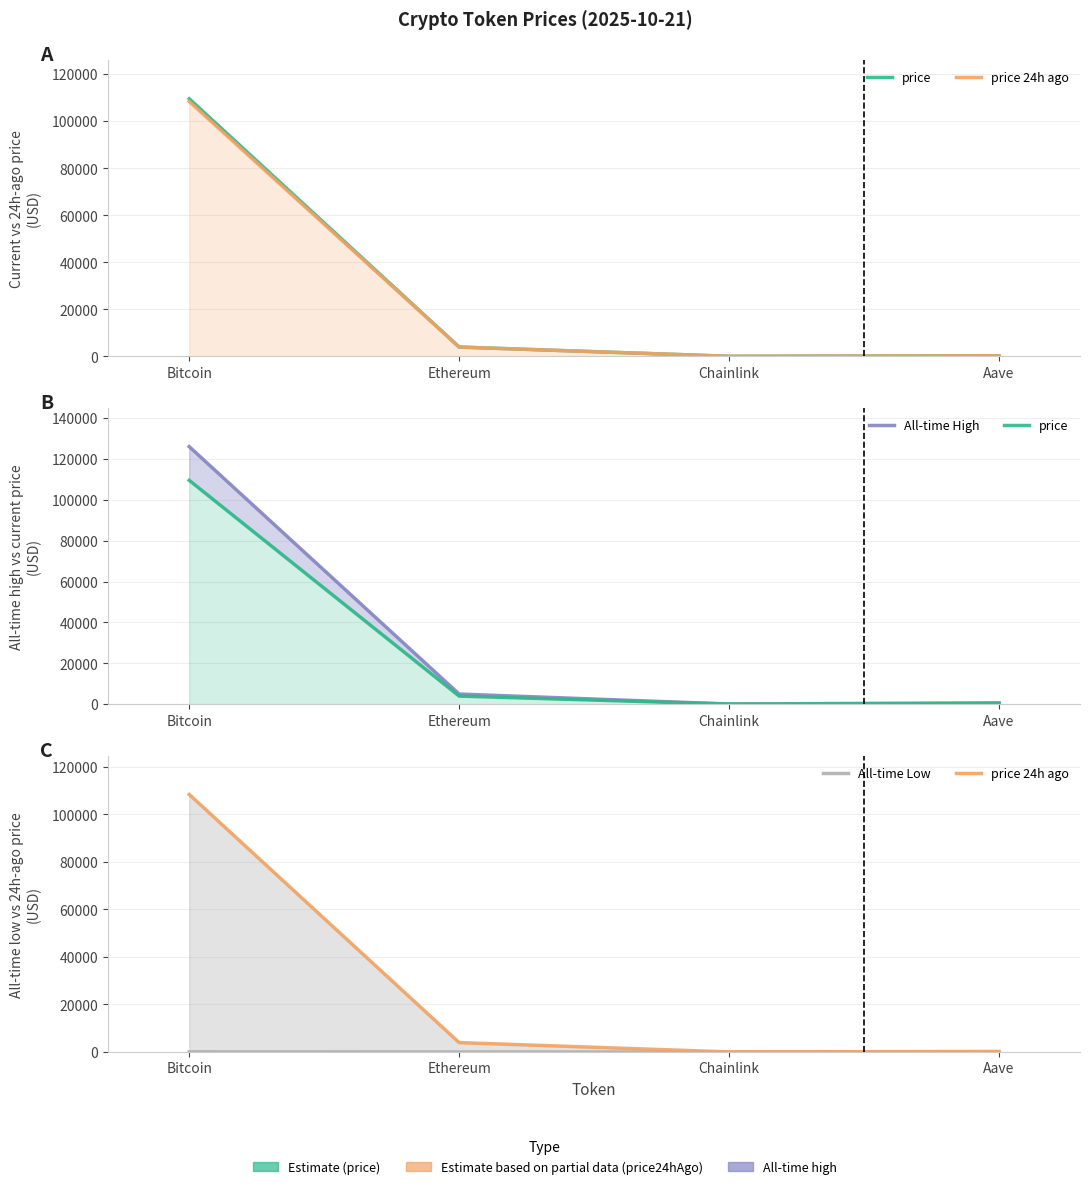

The value of price 24h ago at Chainlink is 10.1. True or false?

False